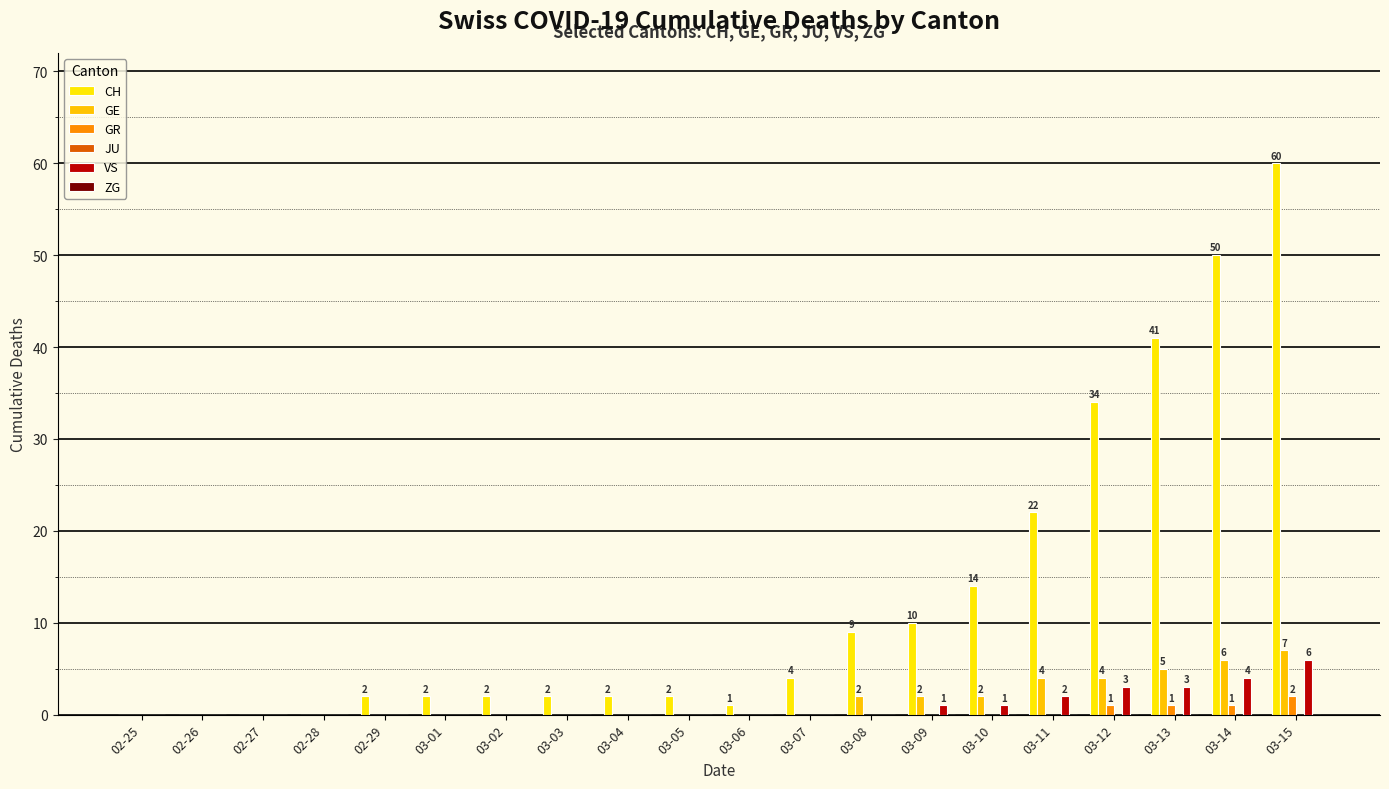

Which category has the highest value in the CH series?

03-15